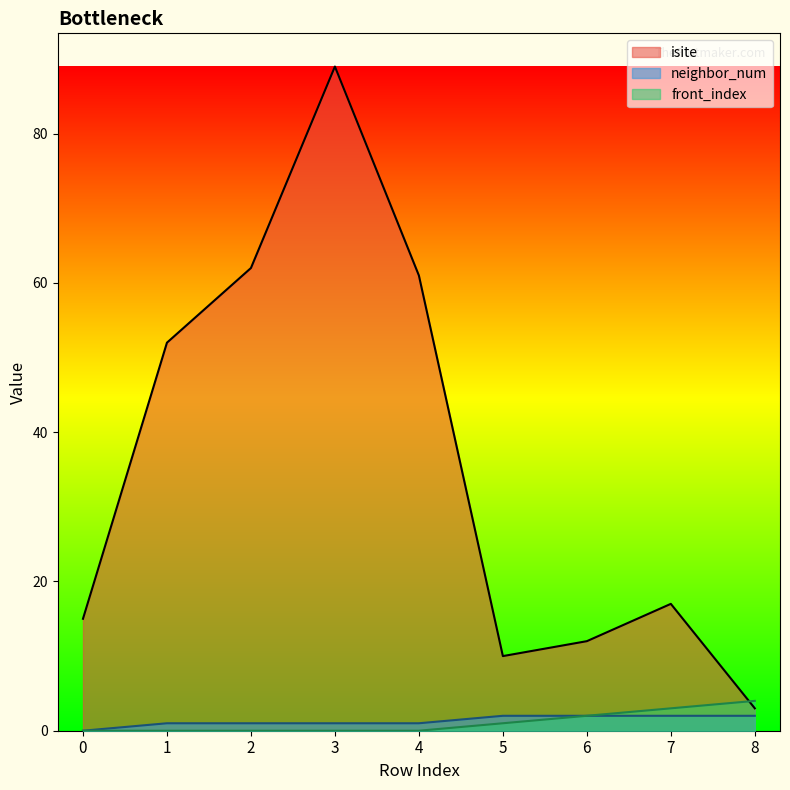

Which series has the largest range (max minus min)?

isite